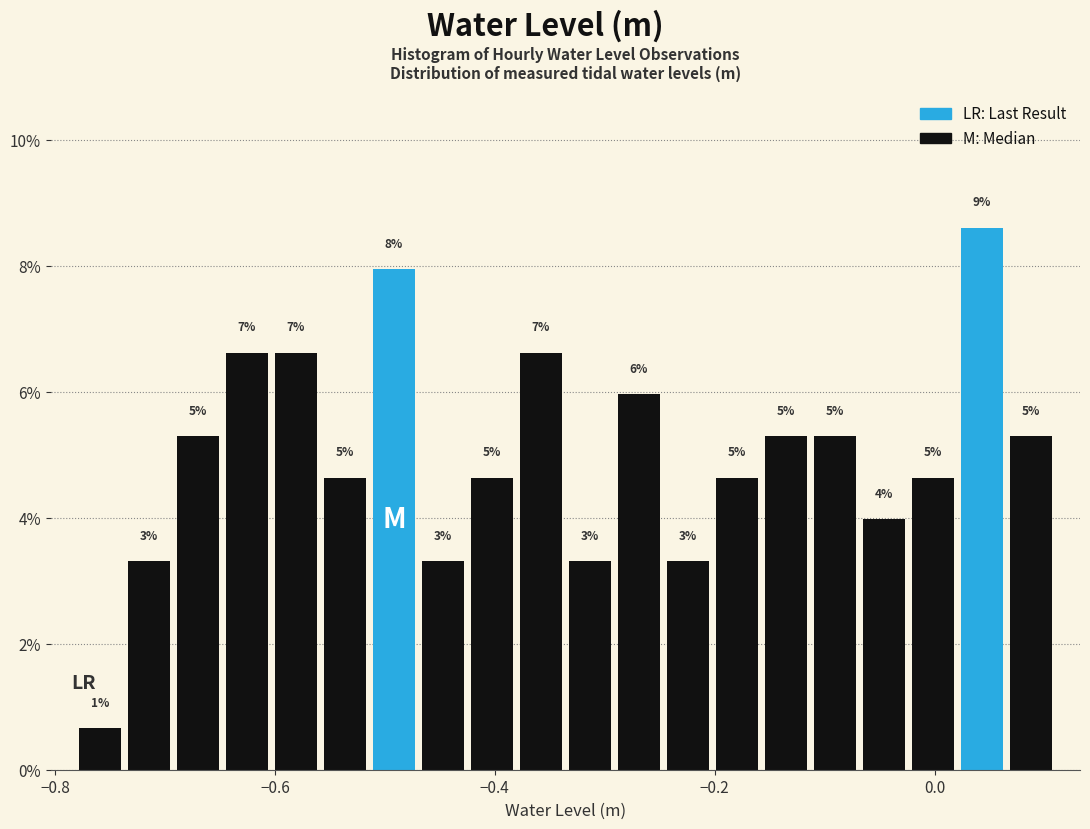

Around what value on the x-axis is the tallest bar? Give the approximate position of its centre, as read against the axis.

0.04